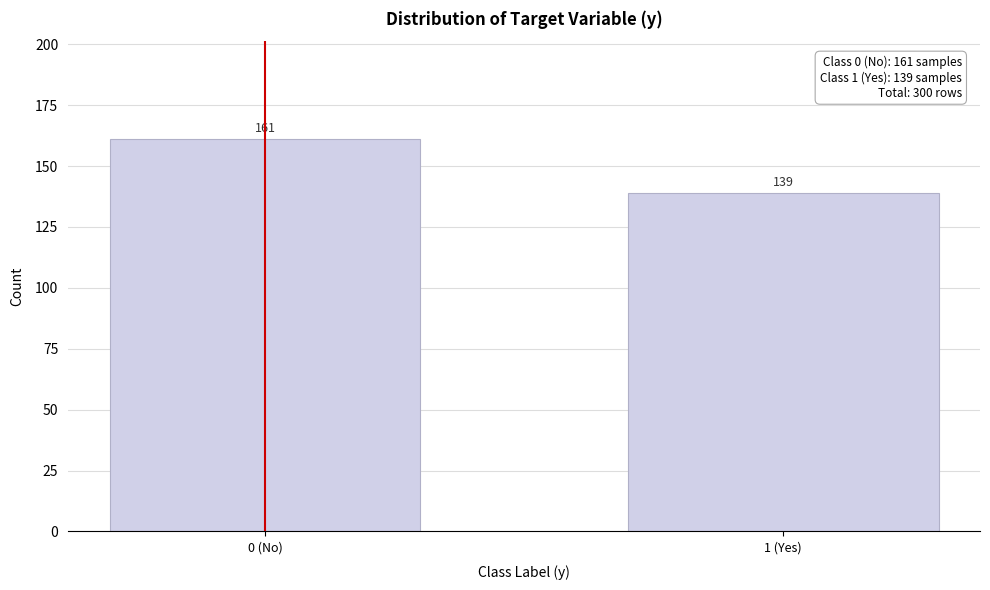

Reading right to left, extract all data points from this chart.

1 (Yes)=139	0 (No)=161